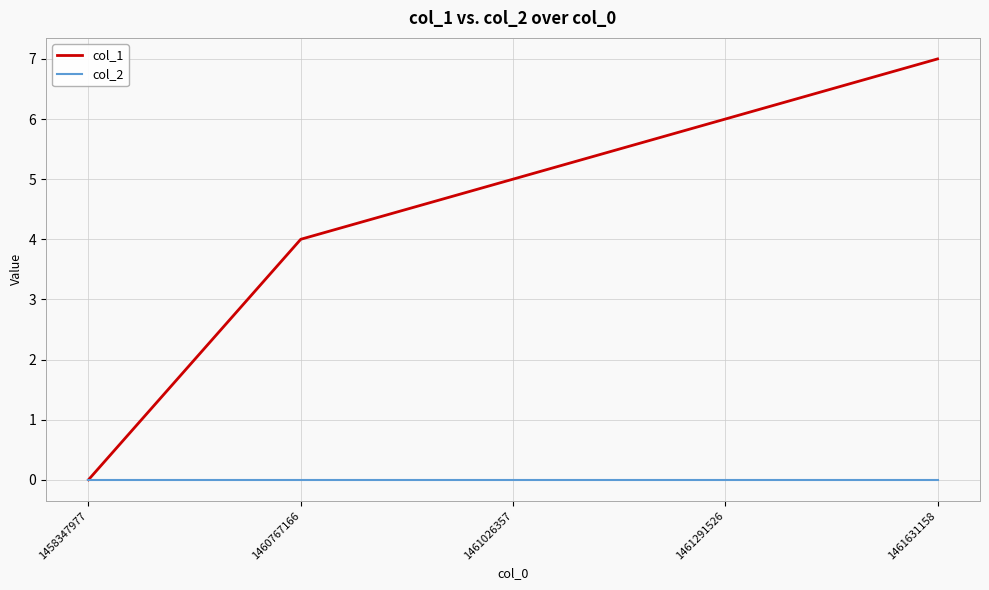

Between 1460767166 and 1461291526, which series saw the biggest shift?

col_1